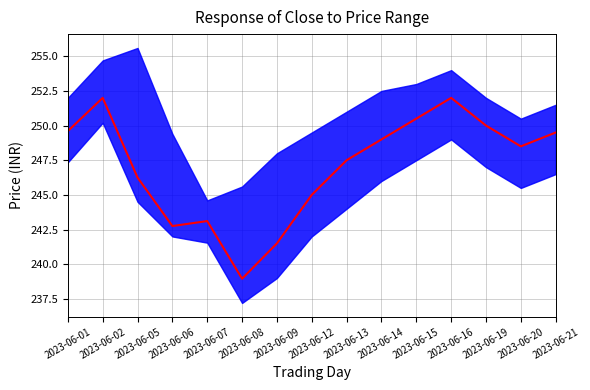

Reading left to right, list all the values displayed in this chart.

2023-06-01=249.6	2023-06-02=252.0	2023-06-05=246.2	2023-06-06=242.8	2023-06-07=243.1	2023-06-08=238.9	2023-06-09=241.5	2023-06-12=245.0	2023-06-13=247.5	2023-06-14=249.0	2023-06-15=250.5	2023-06-16=252.0	2023-06-19=250.0	2023-06-20=248.5	2023-06-21=249.5